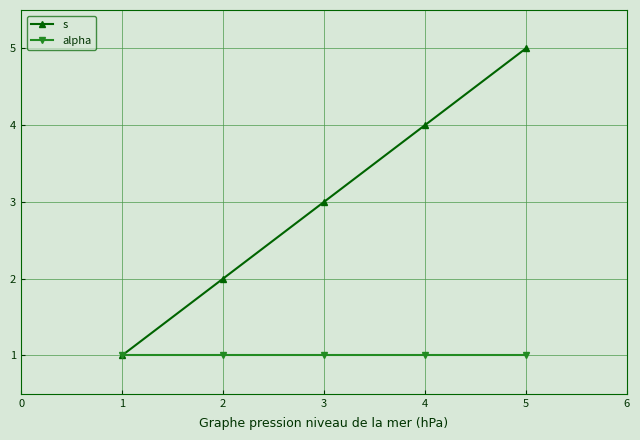

Rank the series by their maximum value, from lowest to highest.

alpha, s